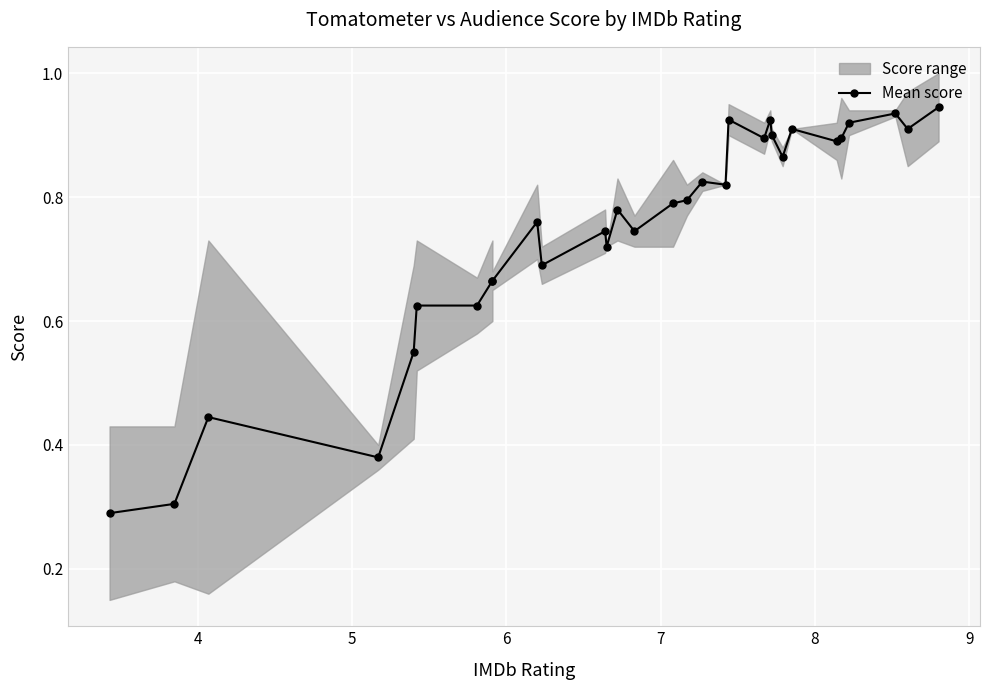

What is the sum of all values?

23.1